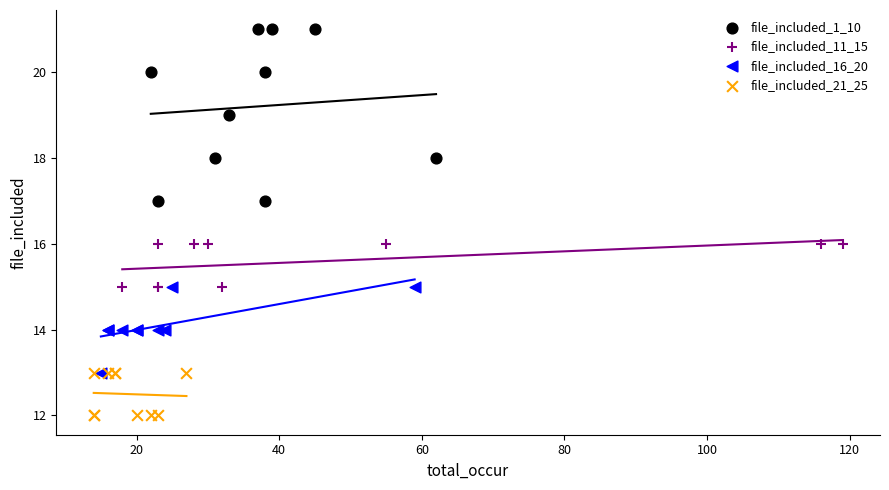

Which series contains the highest Y value?

file_included_1_10